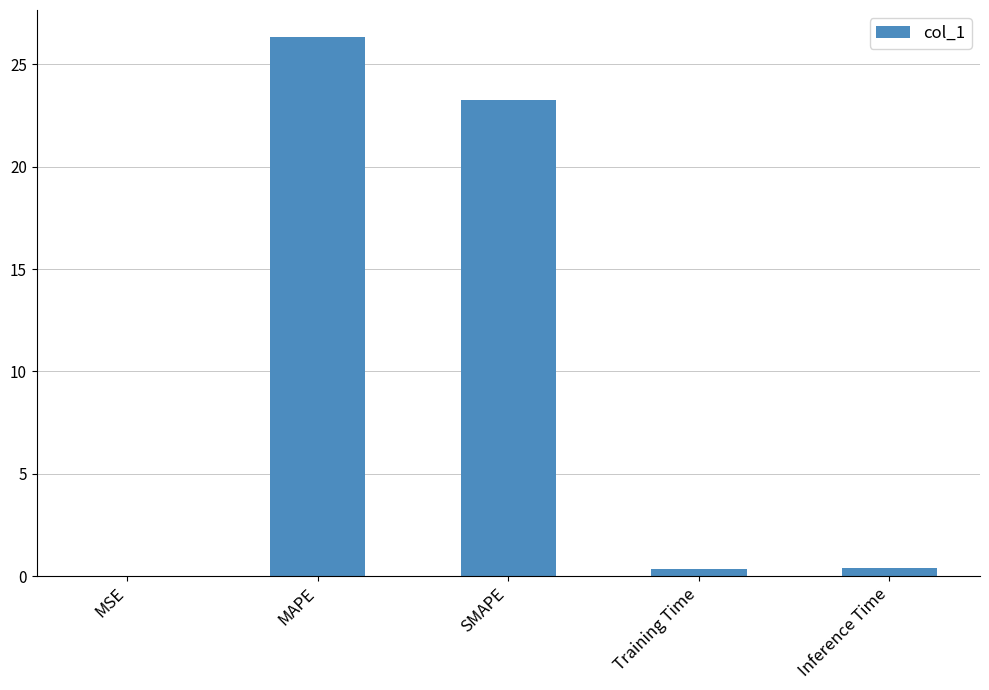

Are the bars horizontal?

No